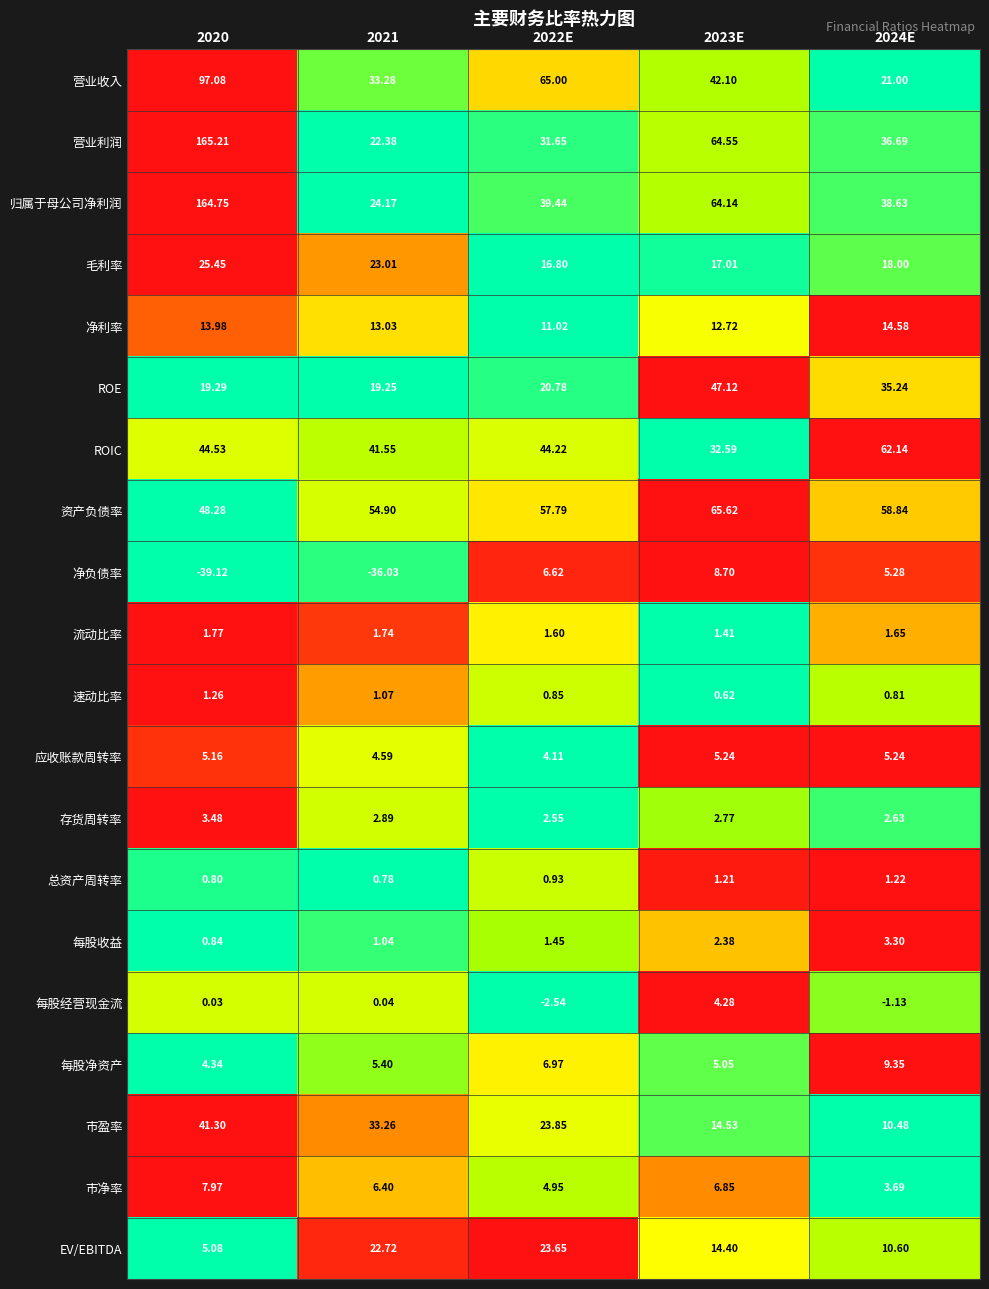

Rank the series at 2021 from highest to lowest value.

资产负债率, ROIC, 营业收入, 市盈率, 归属于母公司净利润, 毛利率, EV/EBITDA, 营业利润, ROE, 净利率, 市净率, 每股净资产, 应收账款周转率, 存货周转率, 流动比率, 速动比率, 每股收益, 总资产周转率, 每股经营现金流, 净负债率